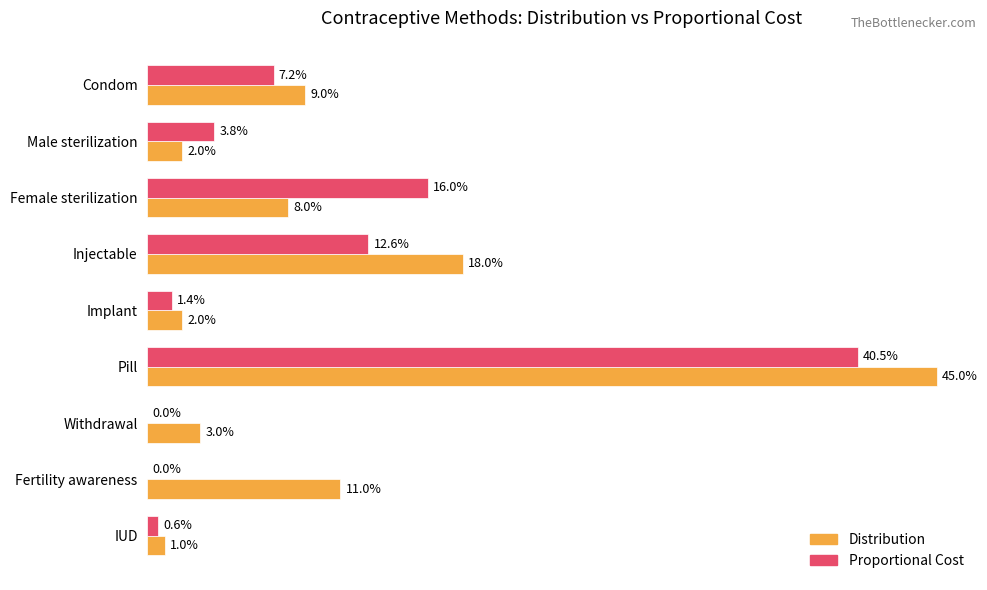

What are all the series names shown in the legend?

Distribution, Proportional Cost